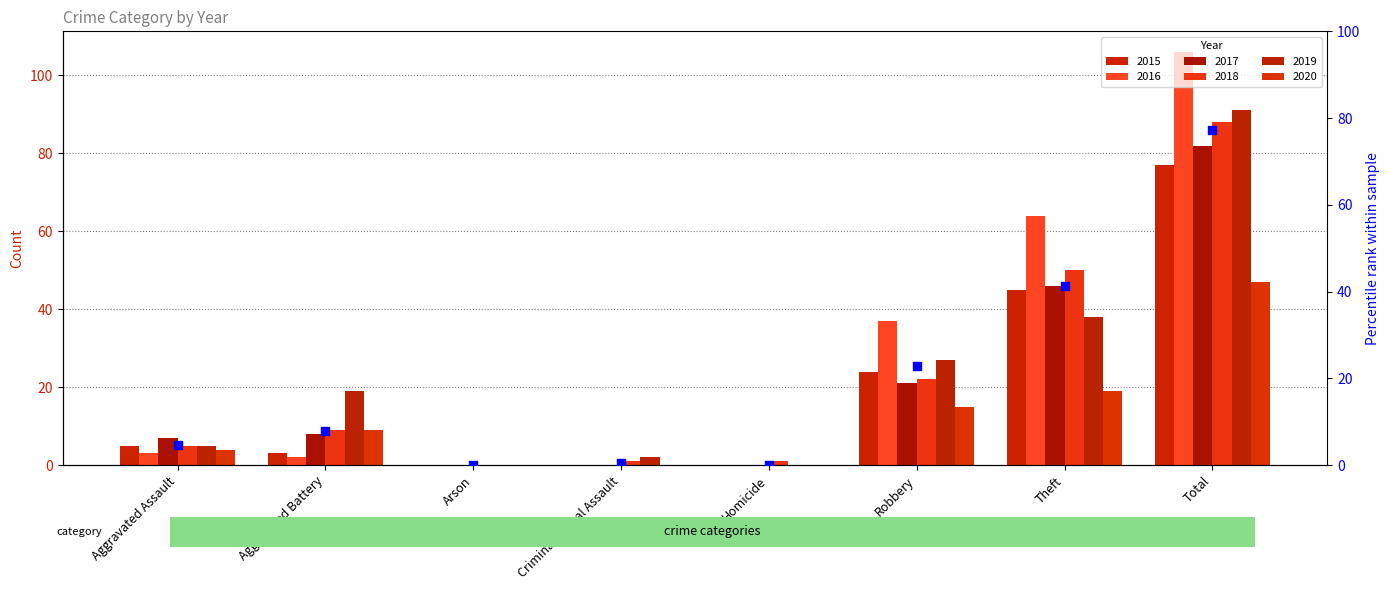

Which series reaches the minimum Y coordinate?

2015